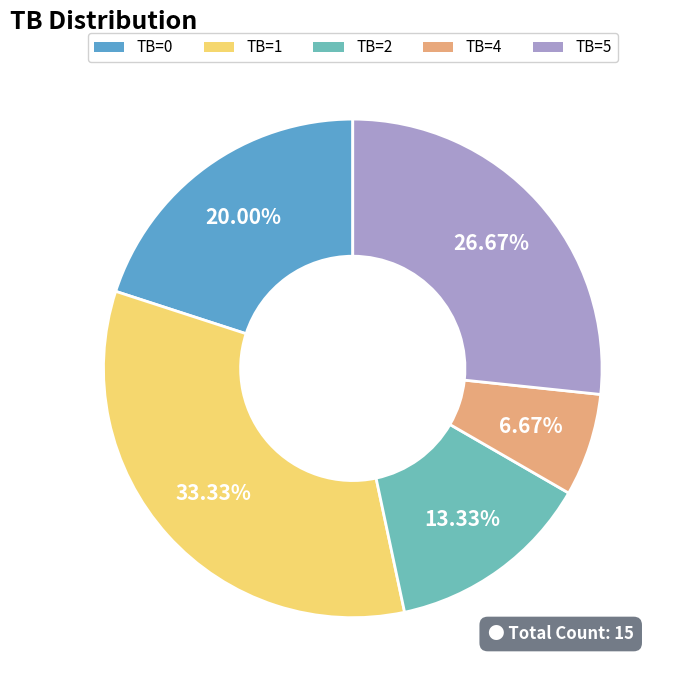

How many segments does this pie chart have?

5